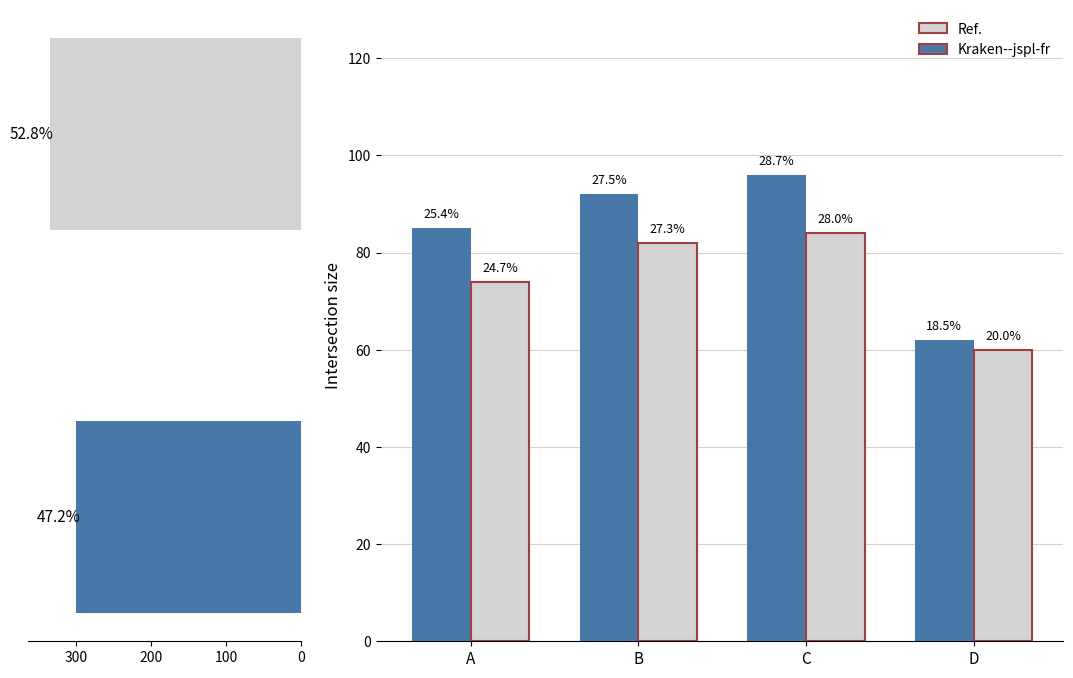

Is it true that the value at B is 92?

True